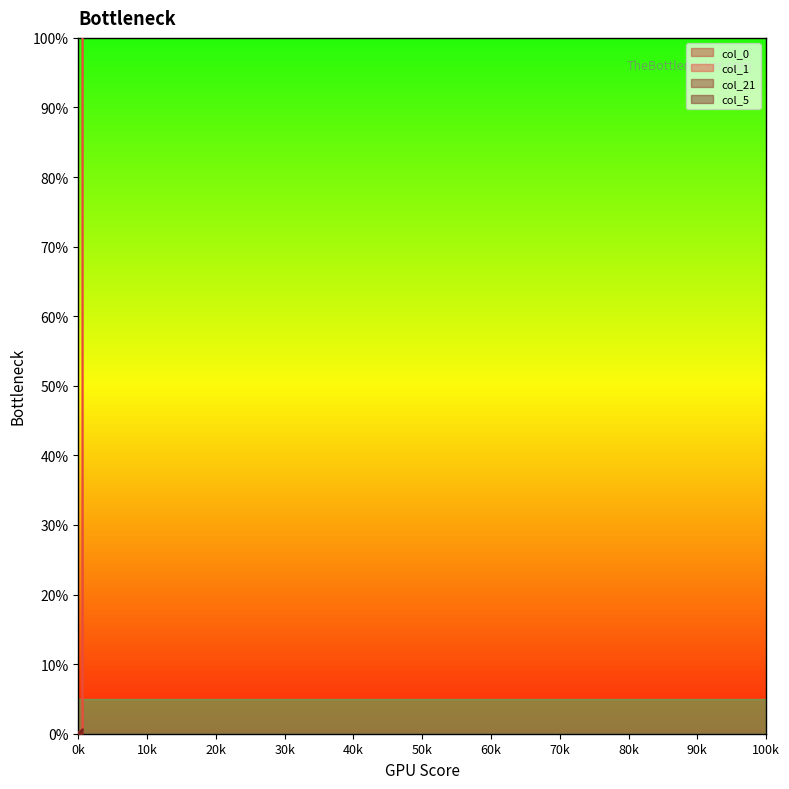

True or false: col_21 has a value of 0.0 at 36.

True